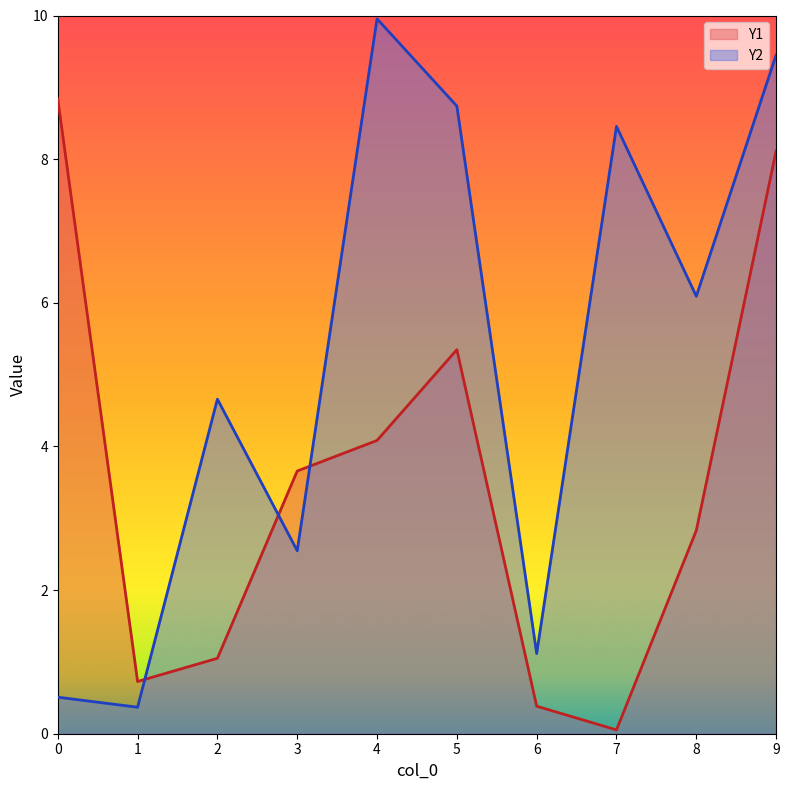

Reading right to left, what are all the values shown in this chart?

Y1: 9=8.1	8=2.8	7=0.1	6=0.4	5=5.3	4=4.1	3=3.7	2=1.1	1=0.7	0=8.8
Y2: 9=9.5	8=6.1	7=8.5	6=1.1	5=8.7	4=10.0	3=2.5	2=4.7	1=0.4	0=0.5